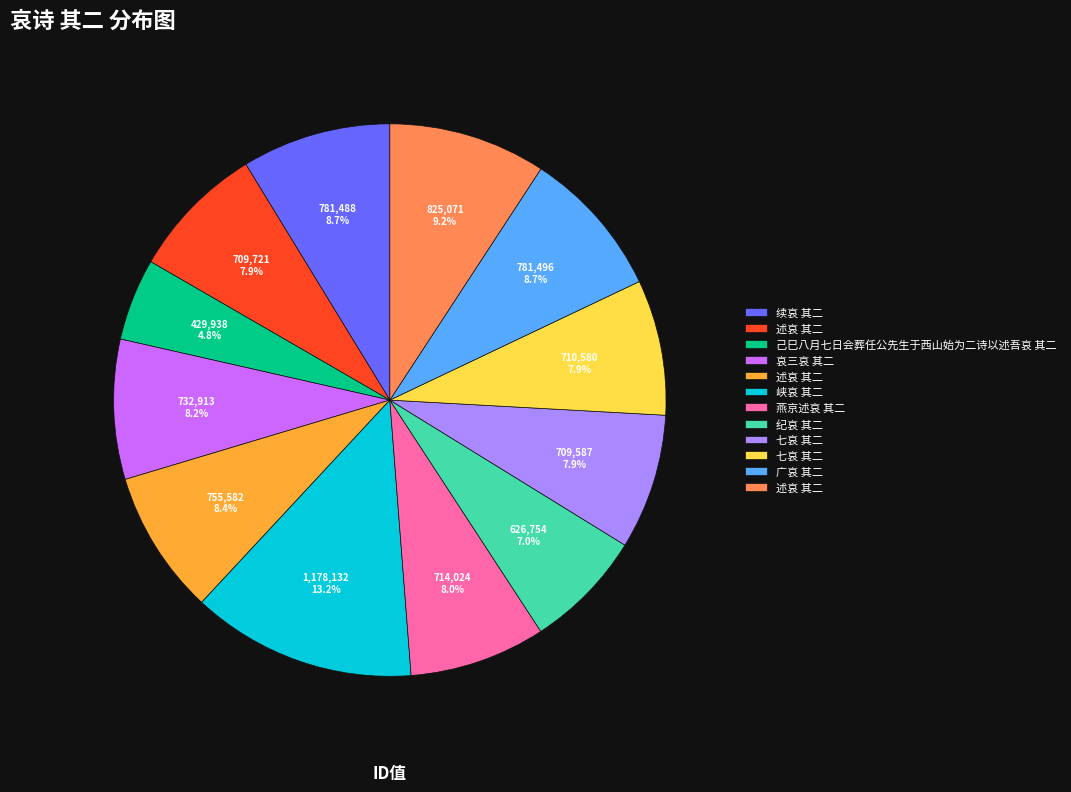

Is there a majority slice in this chart?

No